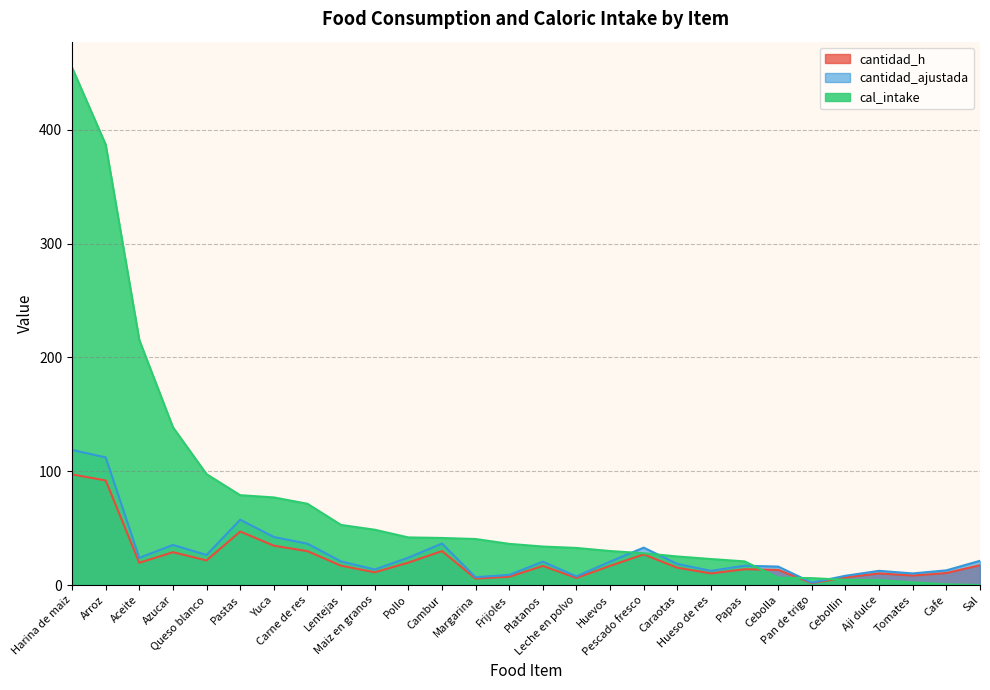

How many distinct data groups are displayed?

3